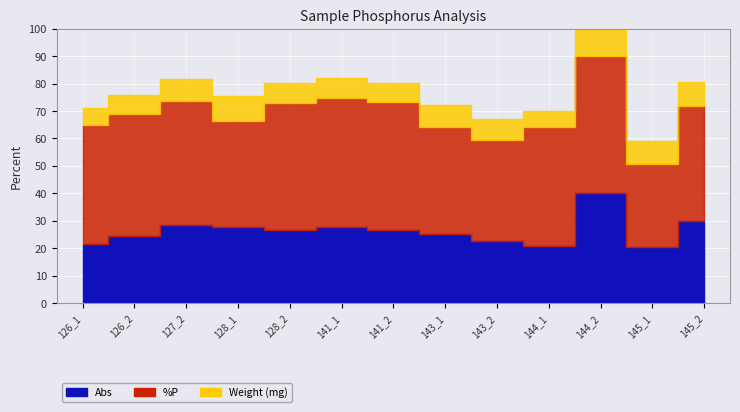

True or false: Abs and %P intersect in this chart.

False